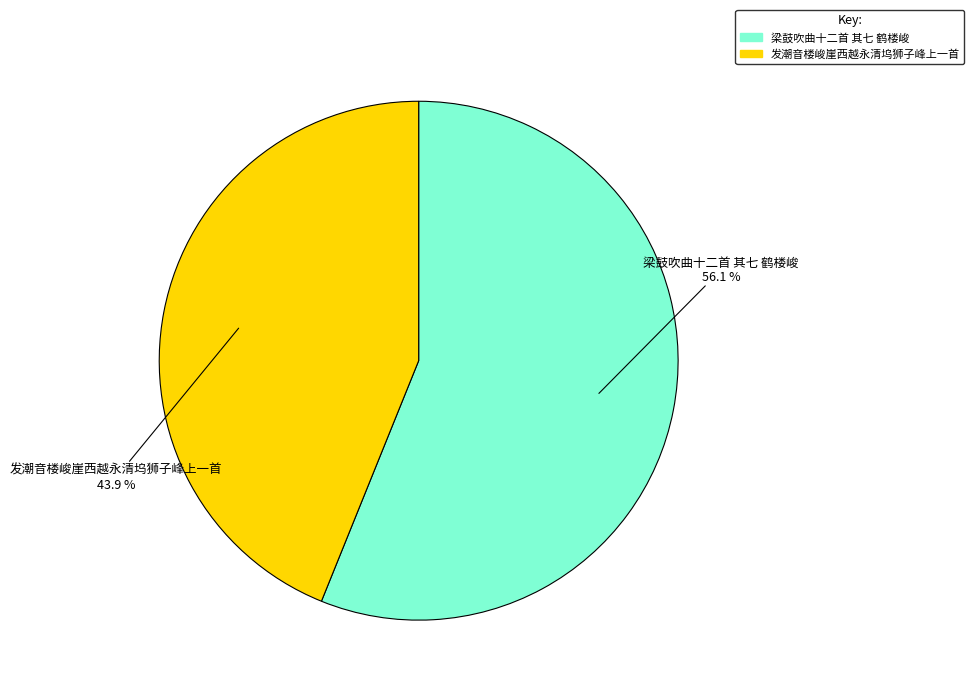

Rank the categories by value from highest to lowest.

梁鼓吹曲十二首 其七 鹤楼峻, 发潮音楼峻崖西越永清坞狮子峰上一首